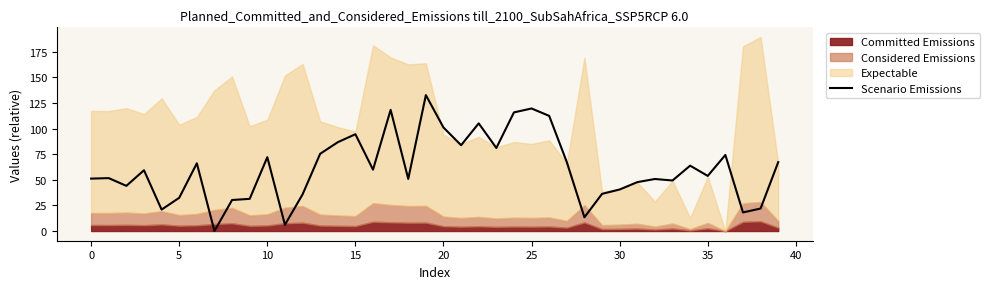

True or false: the data has more than 2 interior local peaks.

True